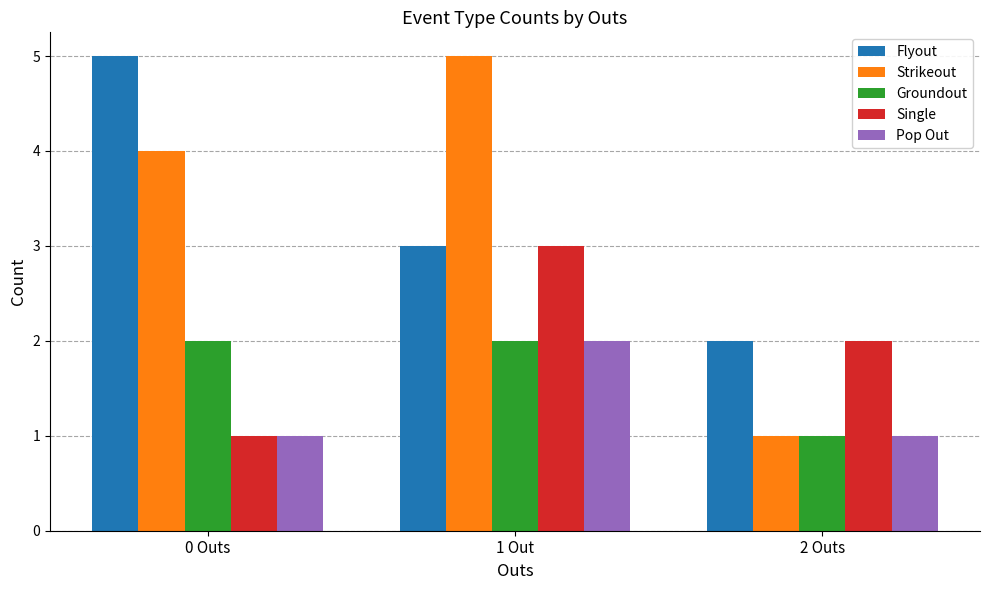

At which category is the sum across all series the highest?

1 Out